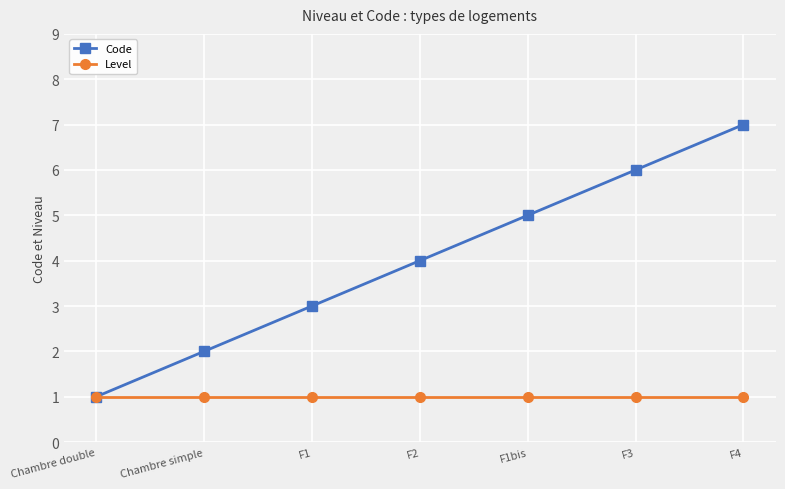

What is the highest value of the Code series?

7